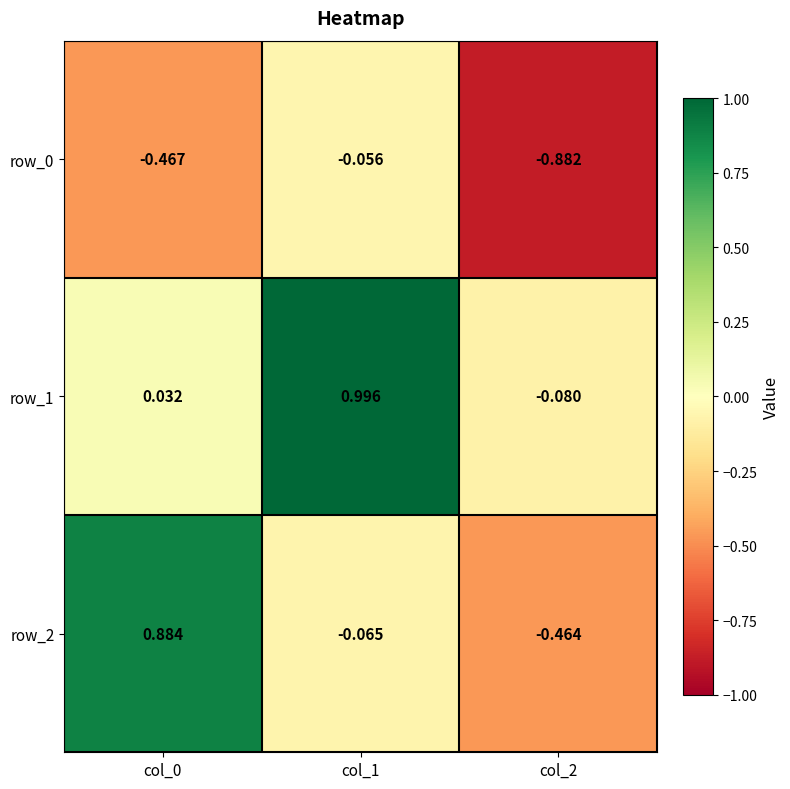

Is the value of row_2 at col_2 greater than the value of row_1 at col_2?

No